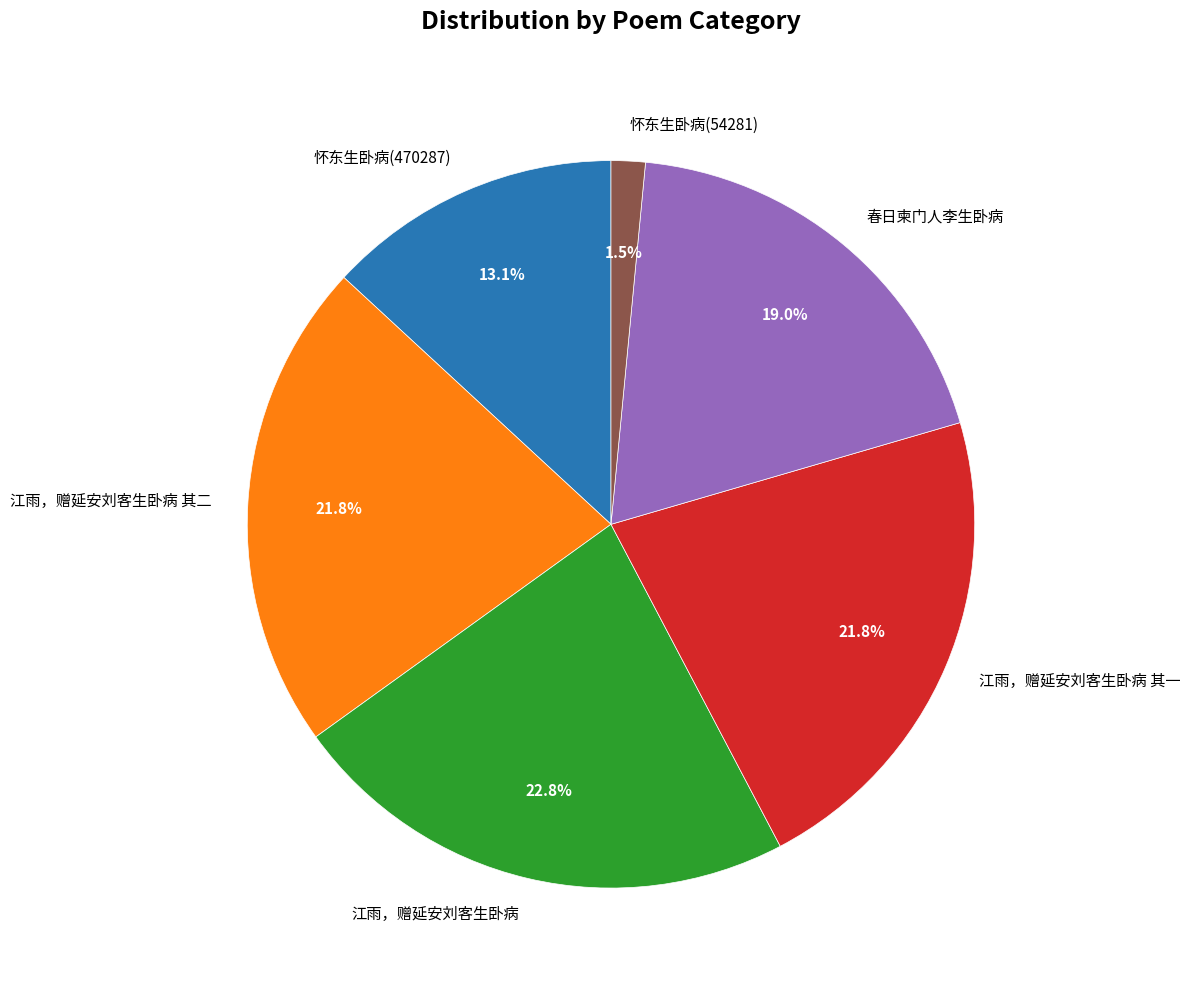

How many slices are in this pie chart?

6